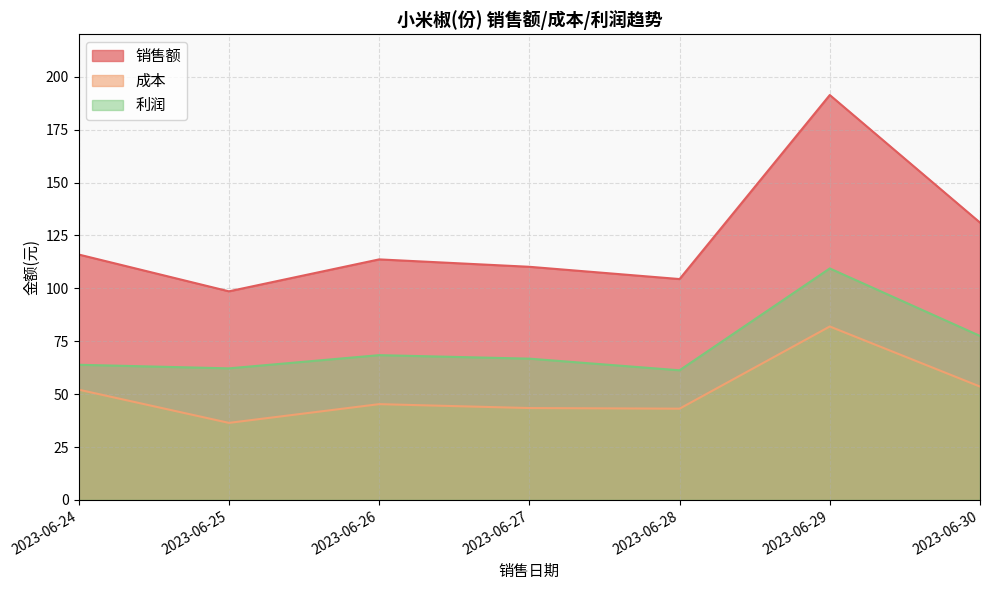

Which series has the largest total across all categories?

销售额